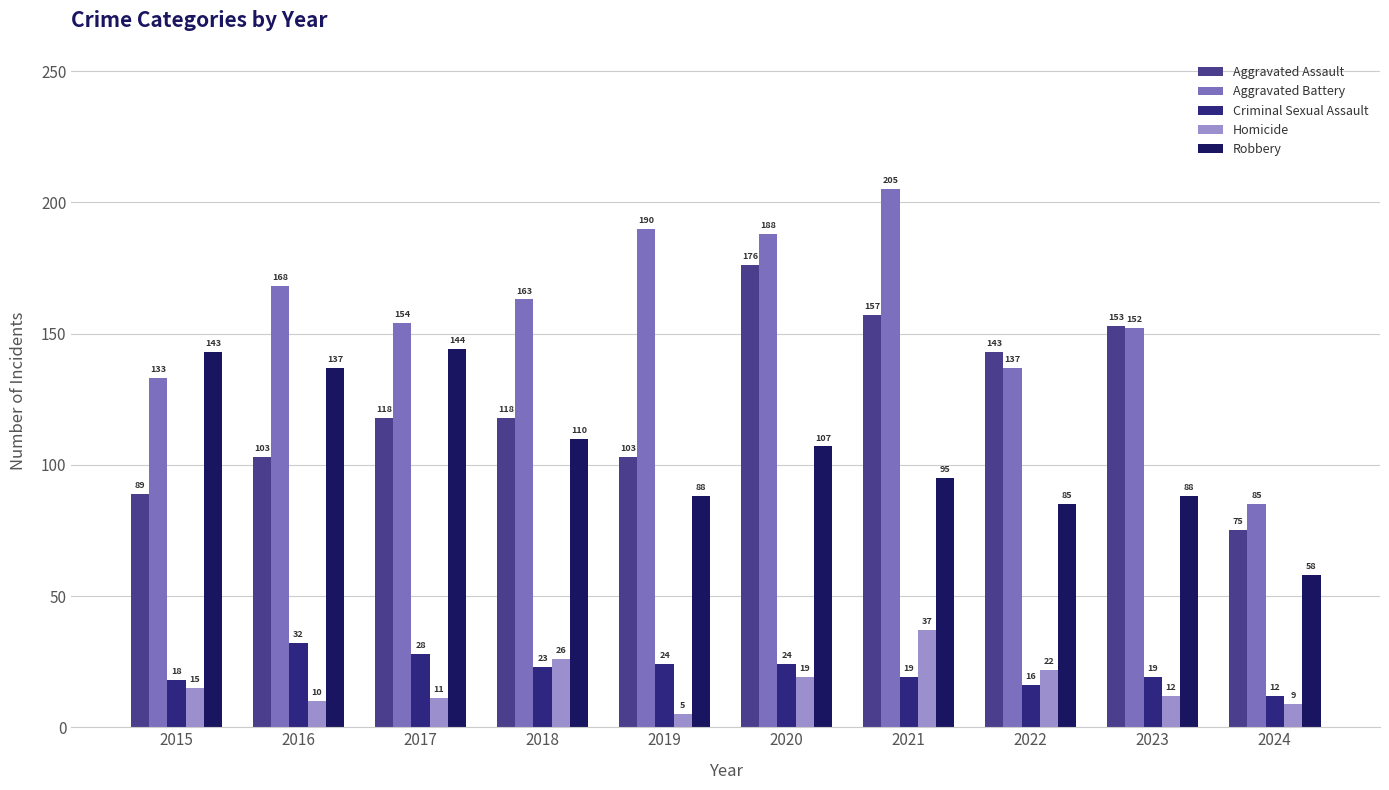

True or false: Criminal Sexual Assault has a value of 19 at 2021.

True